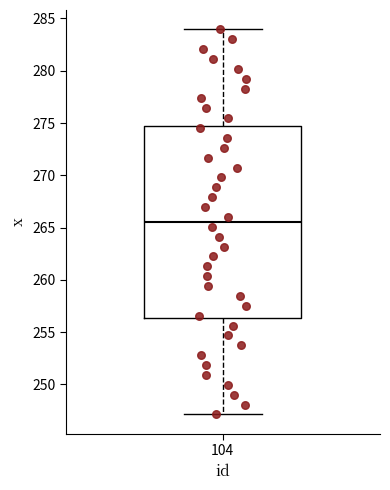

Where does the median line of the box at x = 104 sit on the y-axis? The values are not printed on the chart, so give them approximately, as read against the axis.

265.5